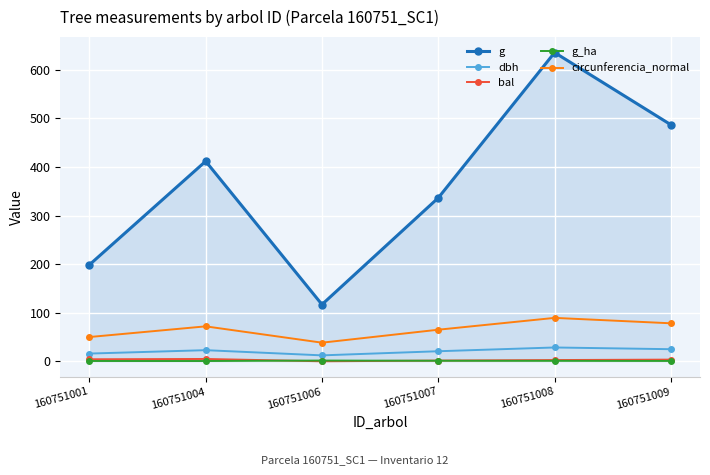

Which category has the lowest value in the g series?

160751006